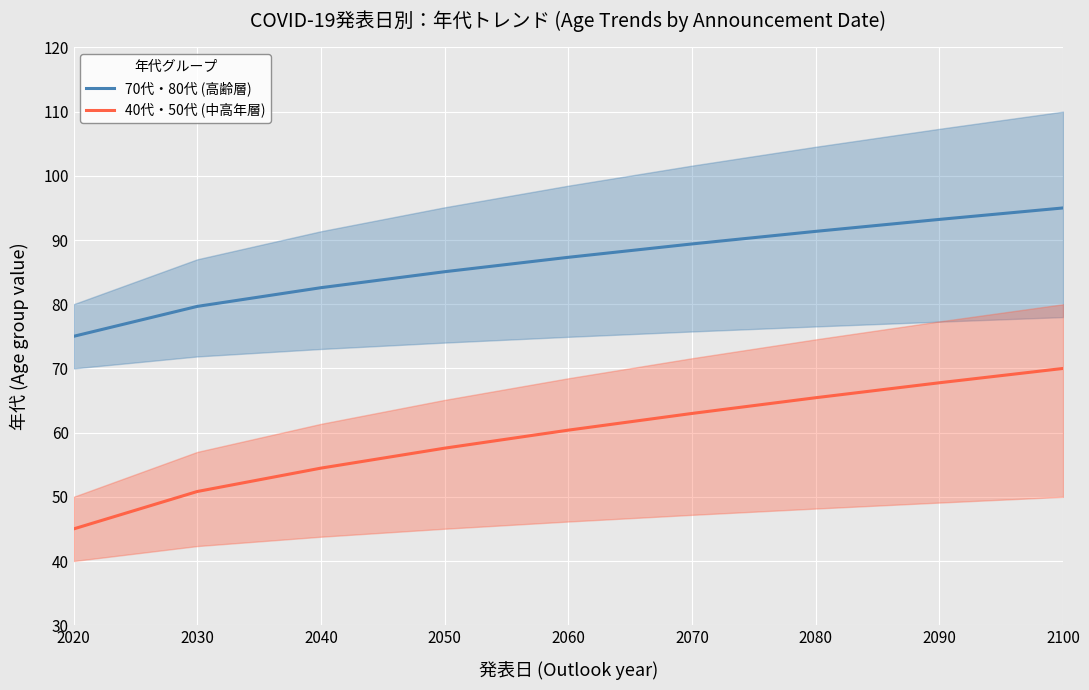

What is the difference between the second highest and second lowest values in the 40代・50代 (中高年層) series?

16.9